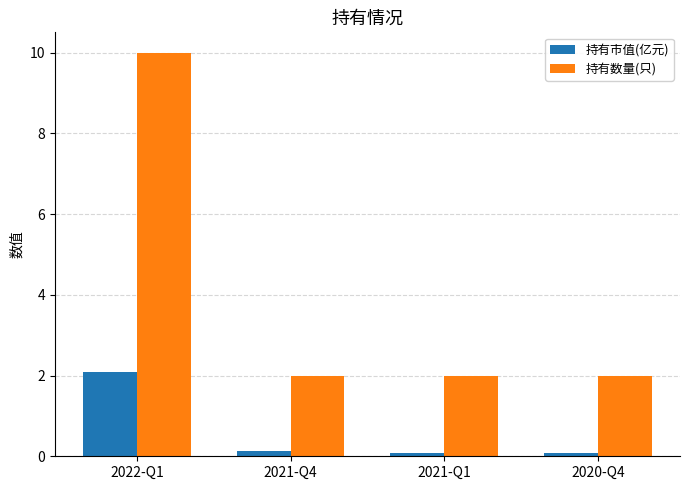

Which series has the widest spread of values?

持有数量(只)